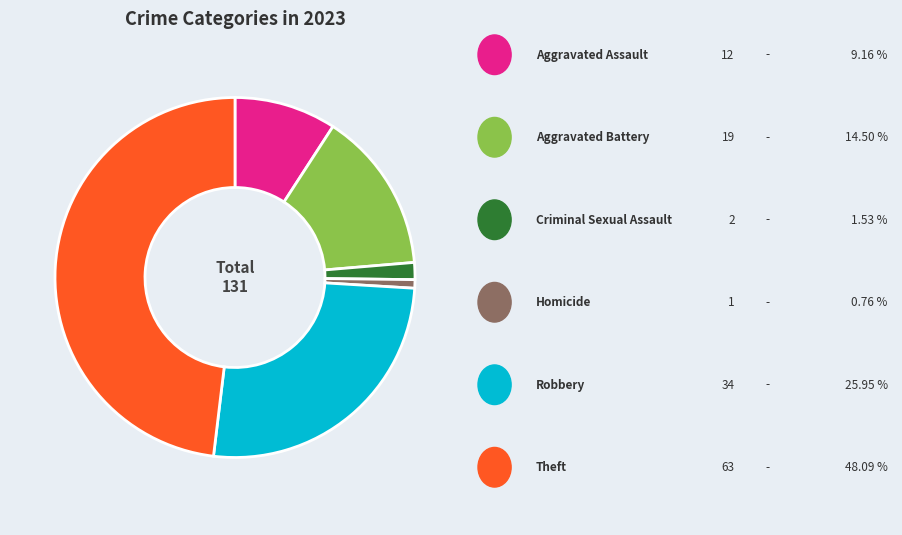

Does any single category account for the majority?

No